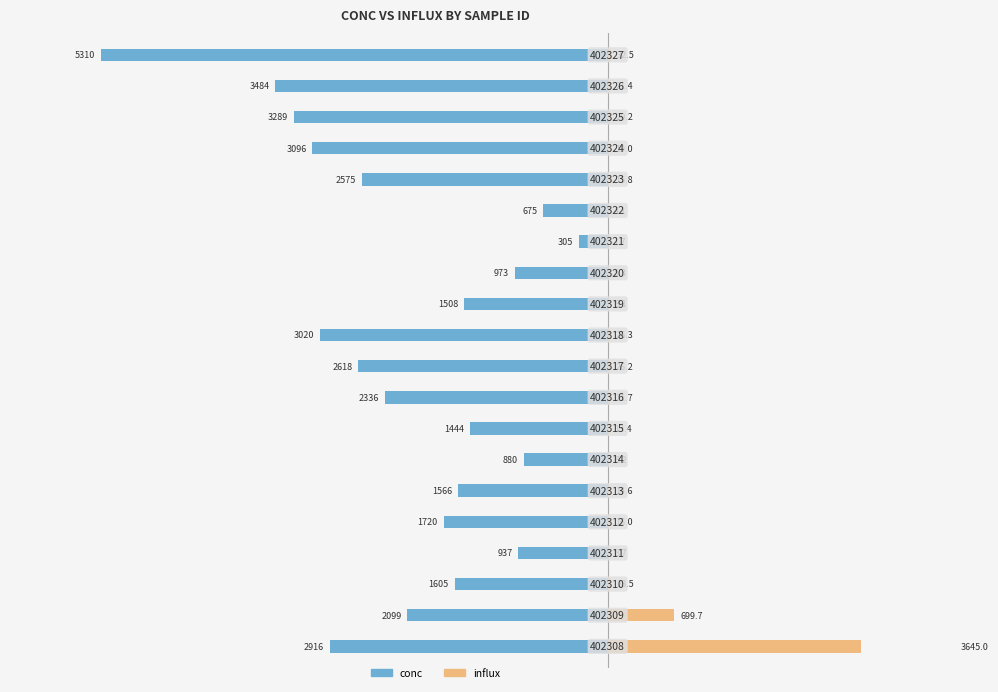

What is the difference between the highest and lowest values at 18?

3505.3